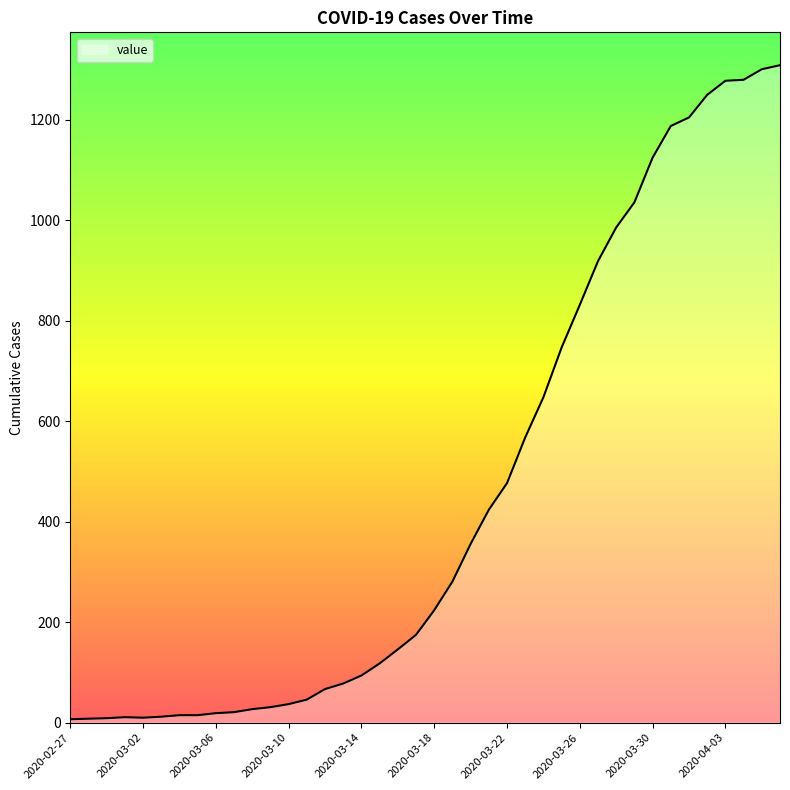

What is the greatest value displayed?

1309